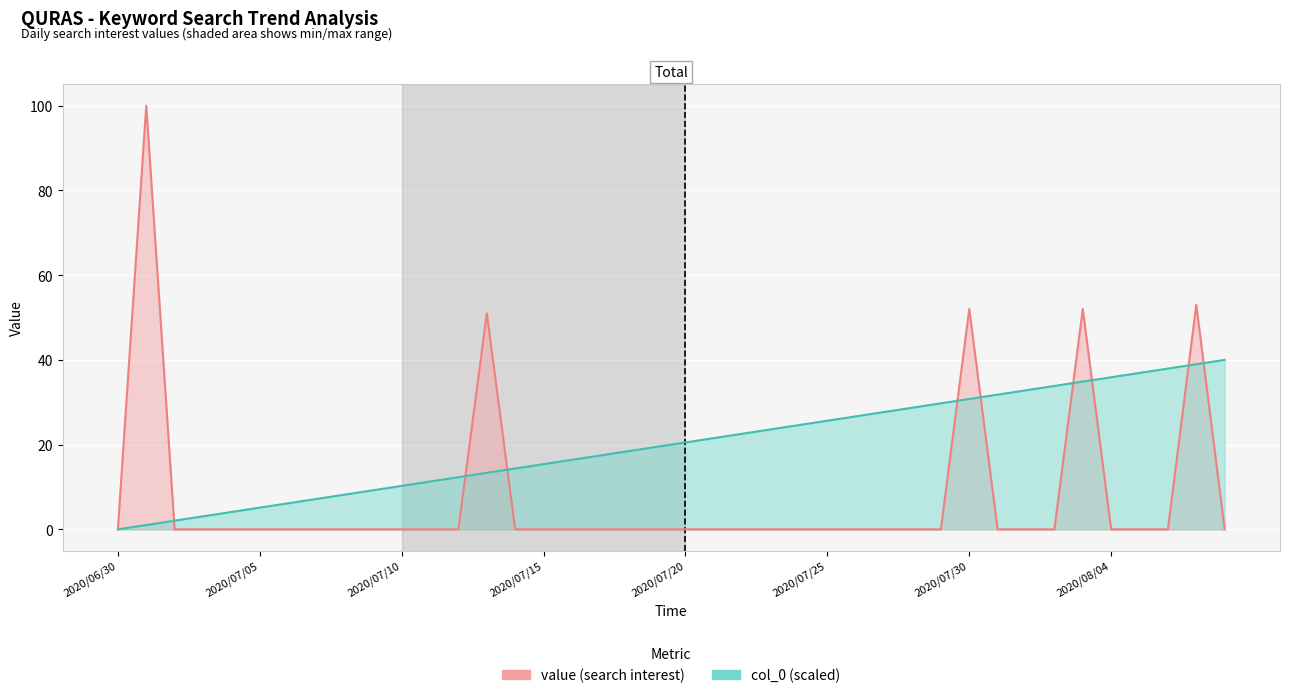

What is the maximum value shown in the chart?

100.0